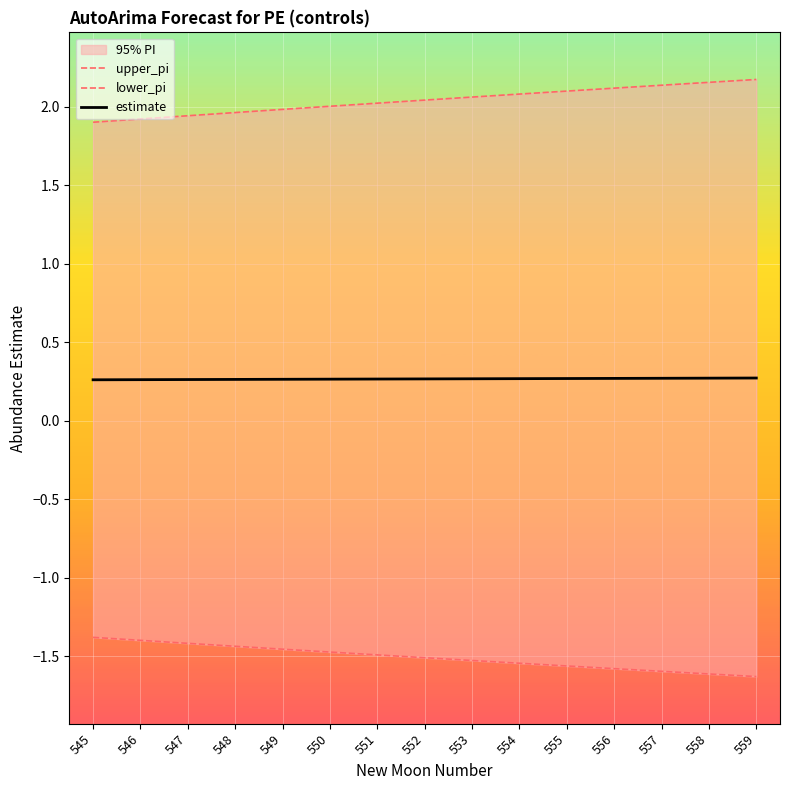

True or false: estimate has more than 1 points higher than both neighbors.

False